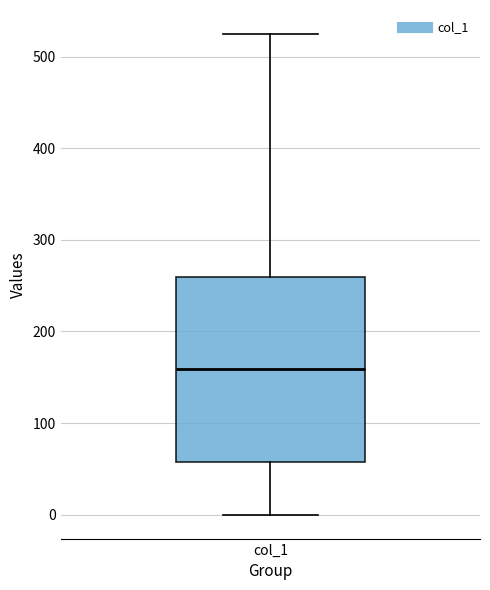

Read this box plot against the y-axis: the position of the median line, the range covered by the box, and the ends of both whiskers. The values are not printed on the chart, so give them approximately, as read against the axis.

median 160, box 60 to 260, whiskers 0 to 530